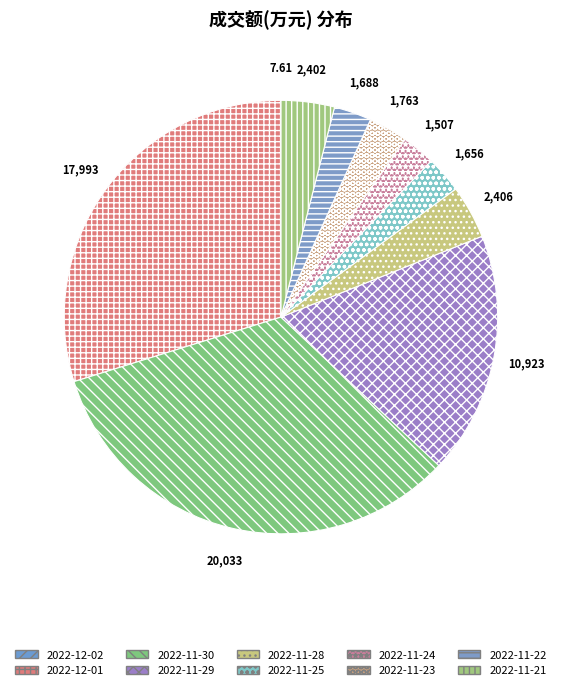

Is there a majority slice in this chart?

No